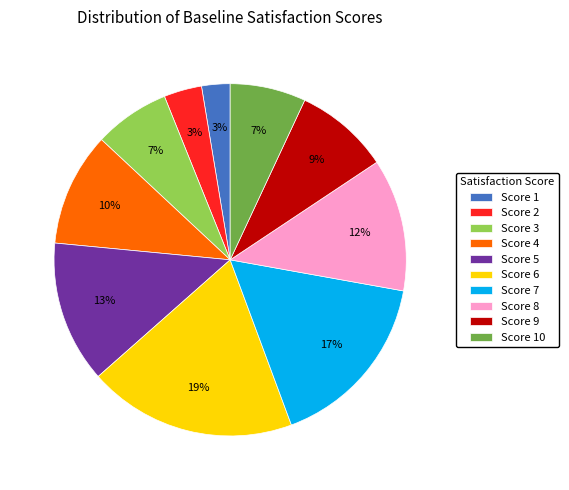

How many segments does this pie chart have?

10